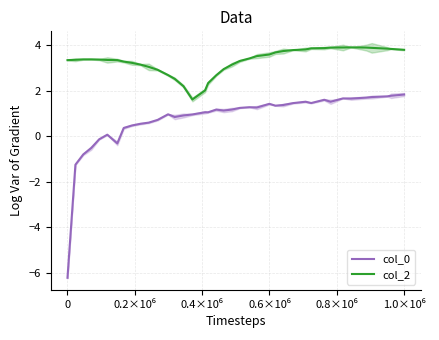

What is the lowest value of the col_0 series?

-6.2